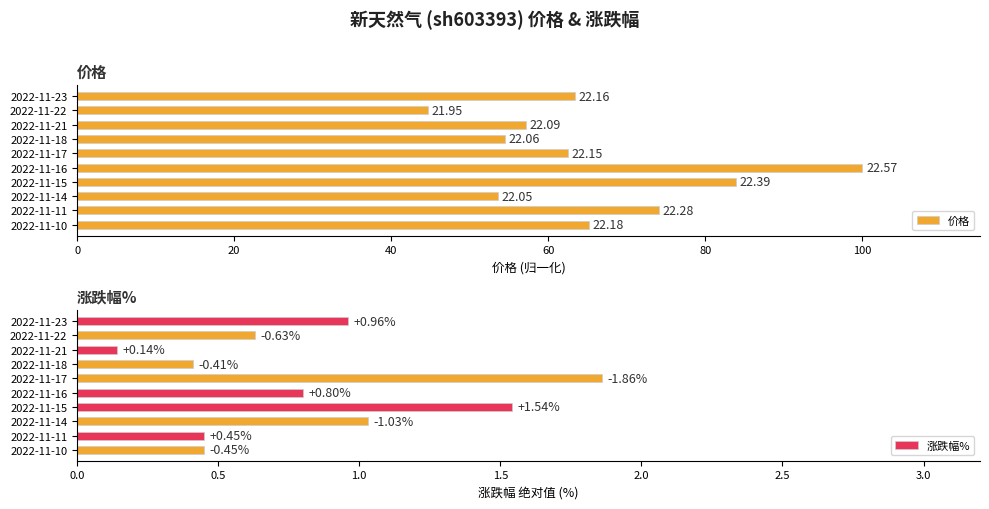

What is the difference between the 涨跌幅% values at 2022-11-21 and 2022-11-17?

1.7